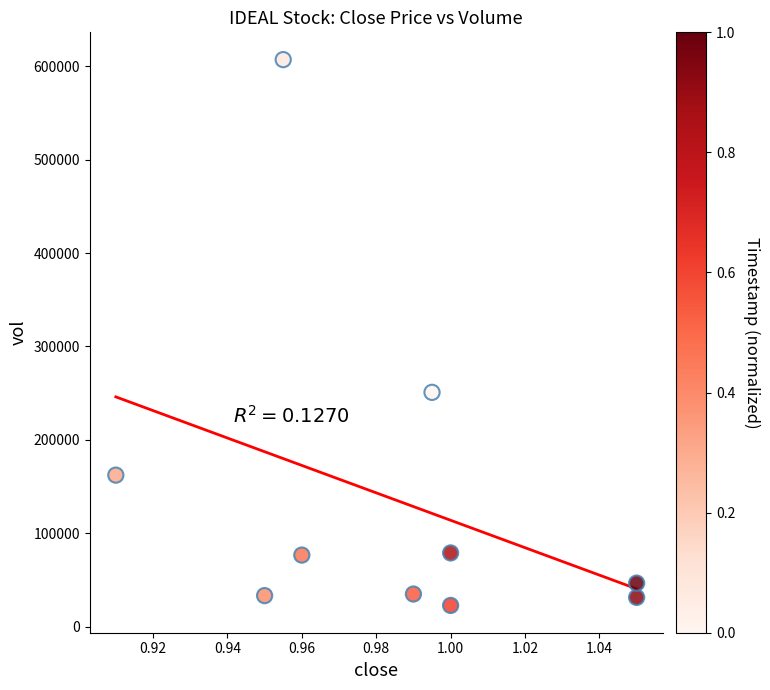

What Y value in the scatter plot is closest to 314950?

250900